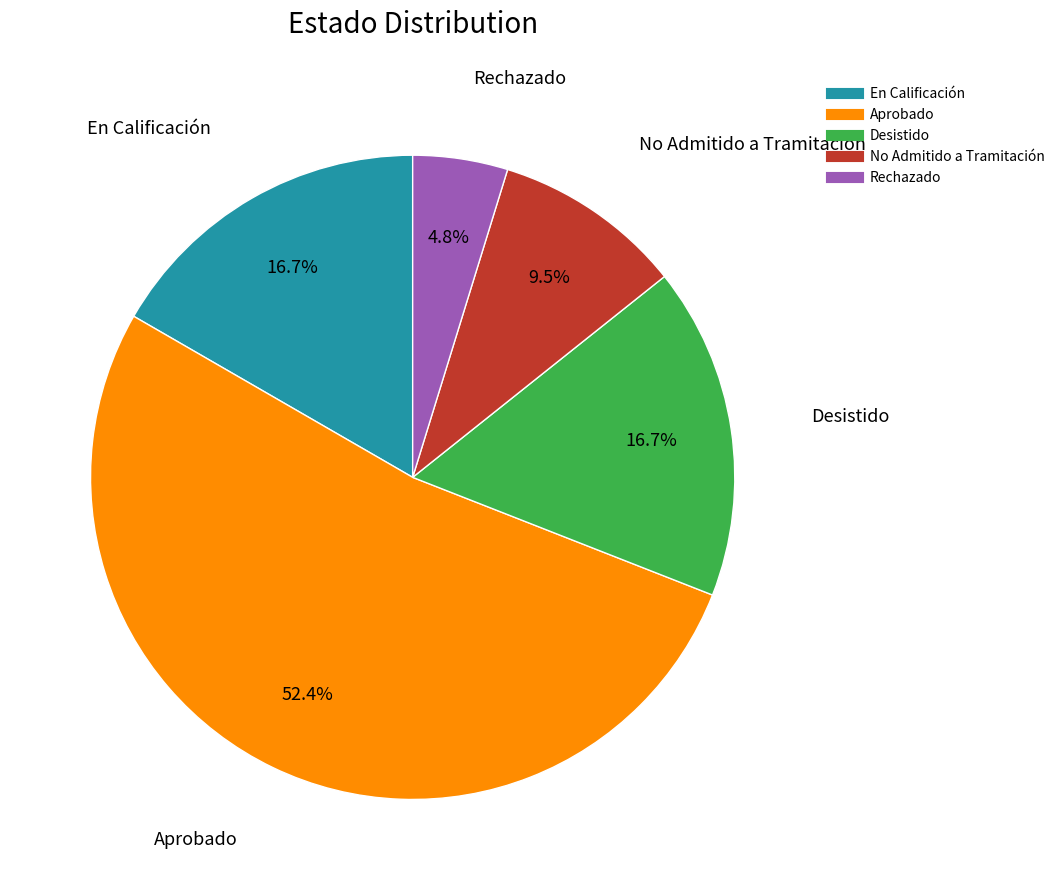

What percentage do No Admitido a Tramitación and En Calificación together represent?

26.2%